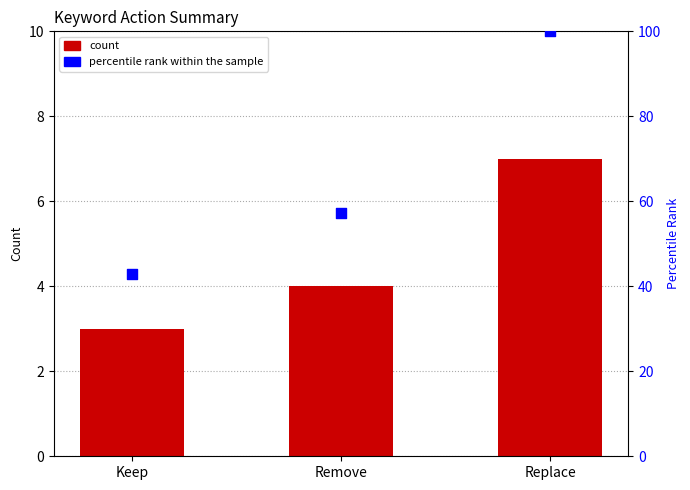

Which series contains the highest Y value?

percentile rank within the sample